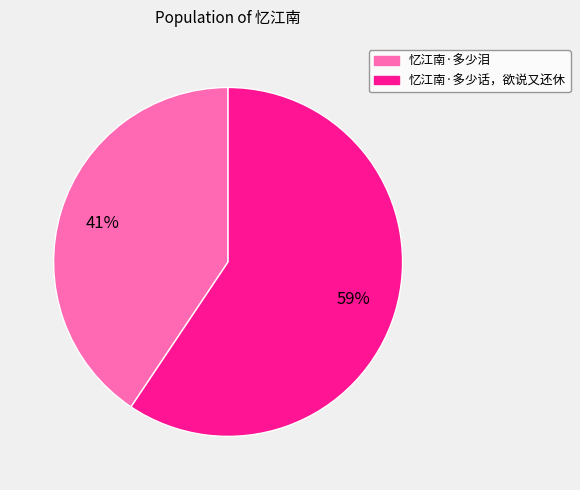

Do 忆江南·多少话，欲说又还休 and 忆江南·多少泪 together represent more than half of the pie?

Yes